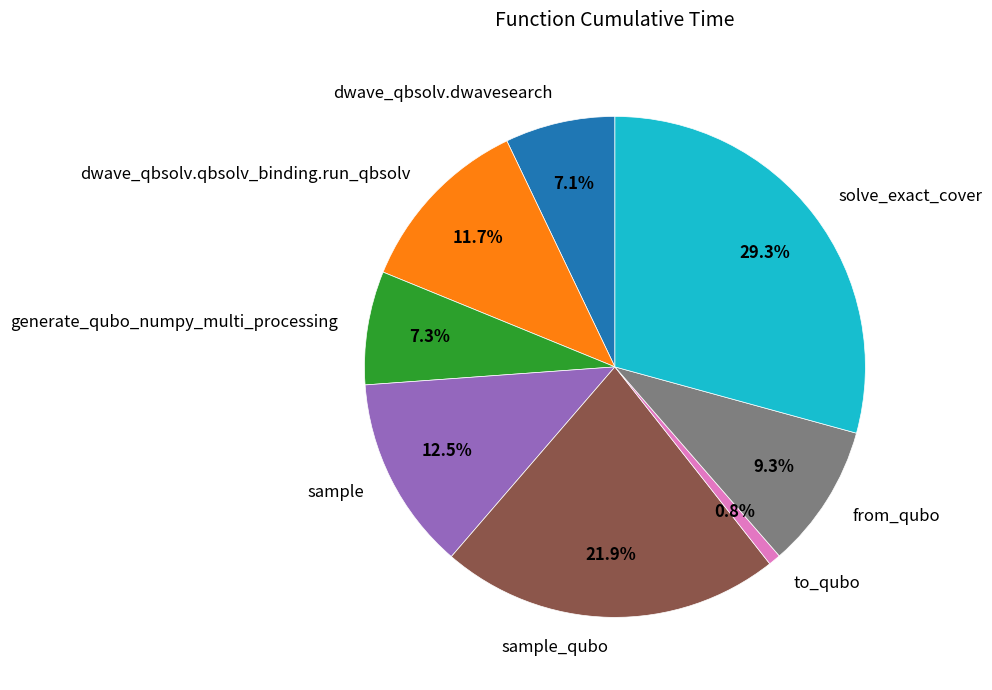

Does any single category account for the majority?

No